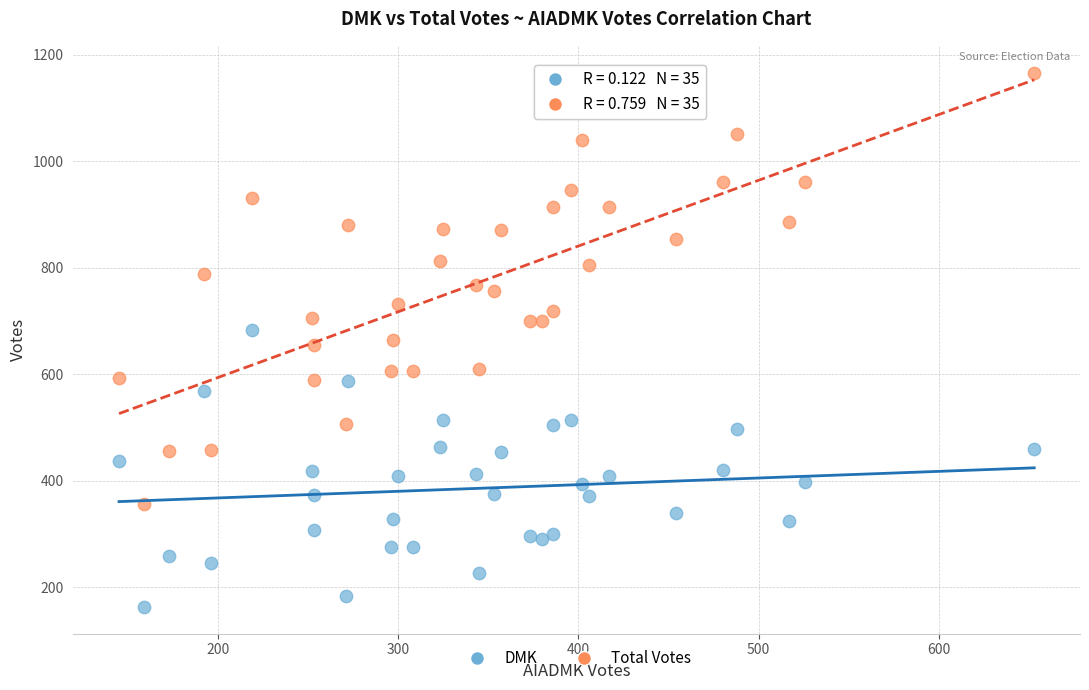

Which series contains the lowest Y value?

DMK